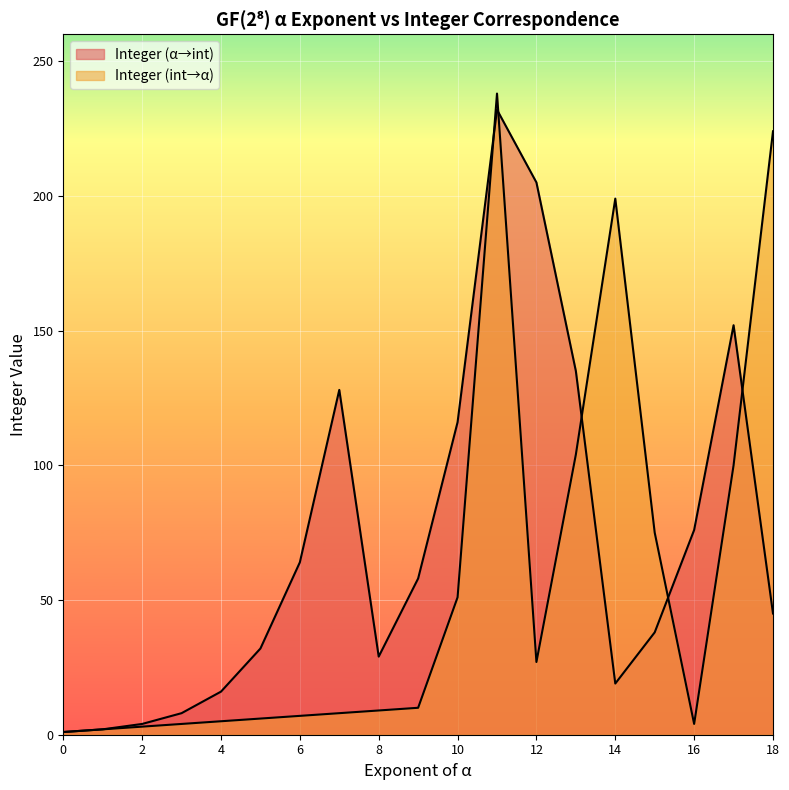

What is the total value across all series at 6?

71